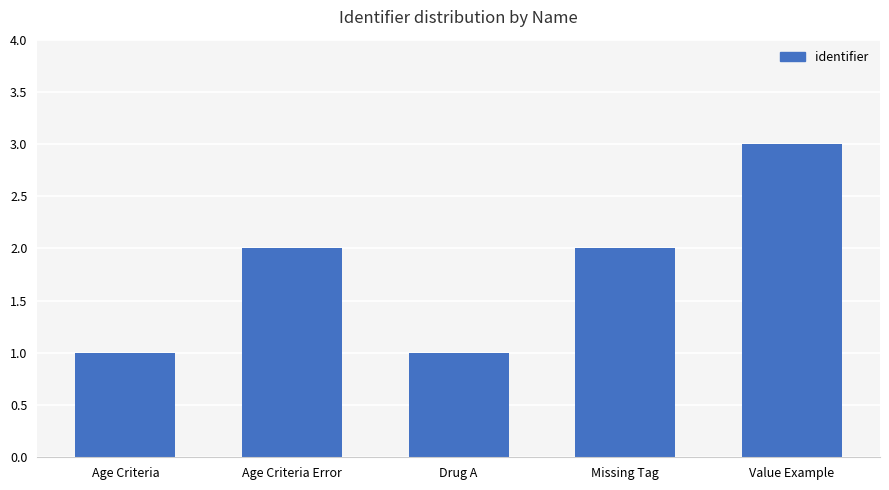

Reading left to right, what are all the values shown in this chart?

1	2	1	2	3